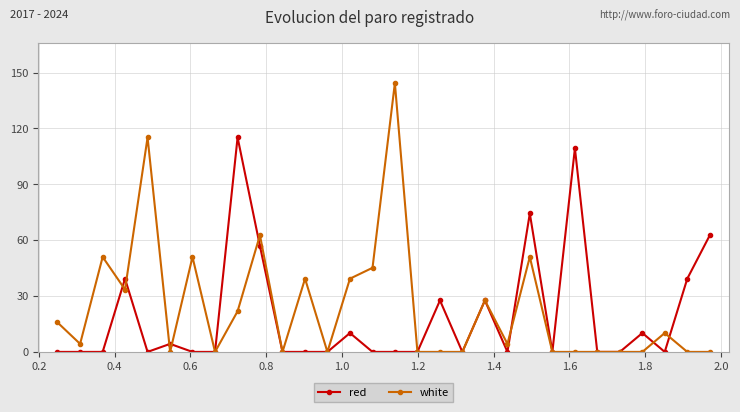

List the series in order of their overall mean, highest first.

white, red